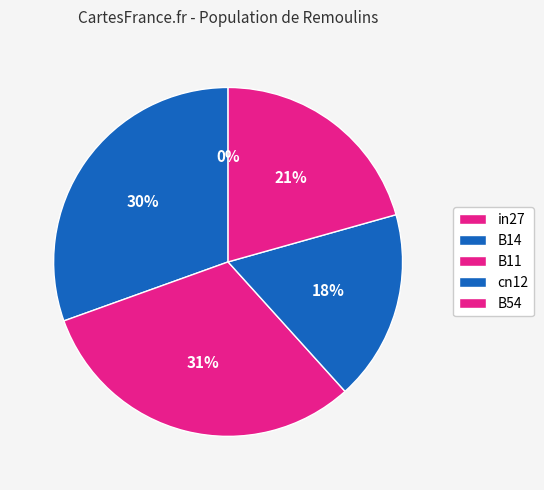

To the nearest percent, what is the difference between the largest and smallest slice percentages?

31%